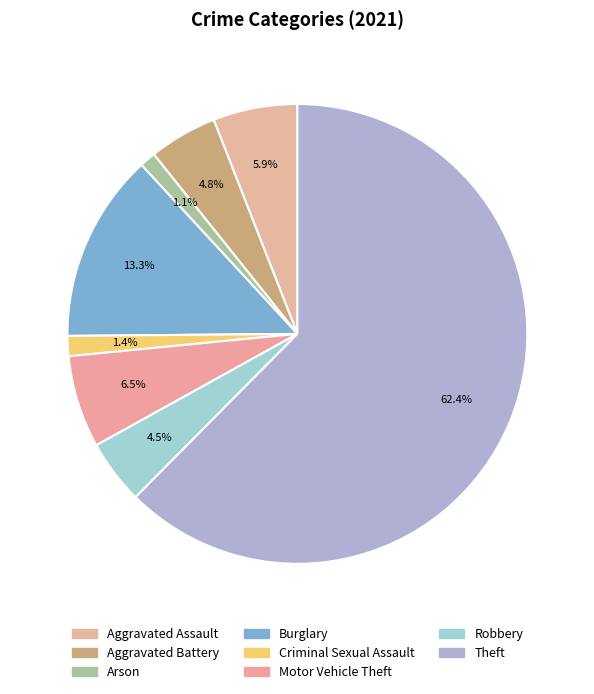

Is there any slice that represents more than half of the pie?

Yes